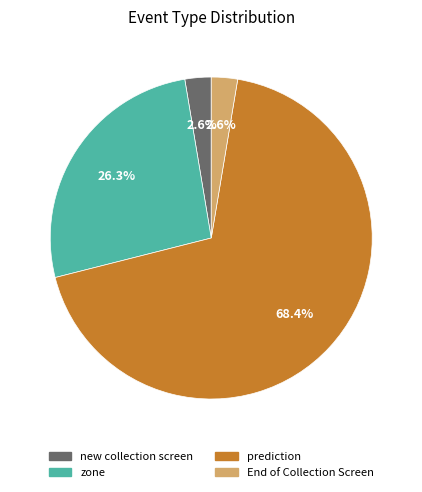

How many slices are in this pie chart?

4